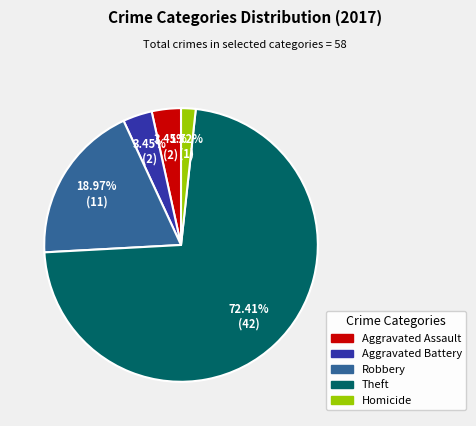

Is there any slice that represents more than half of the pie?

Yes